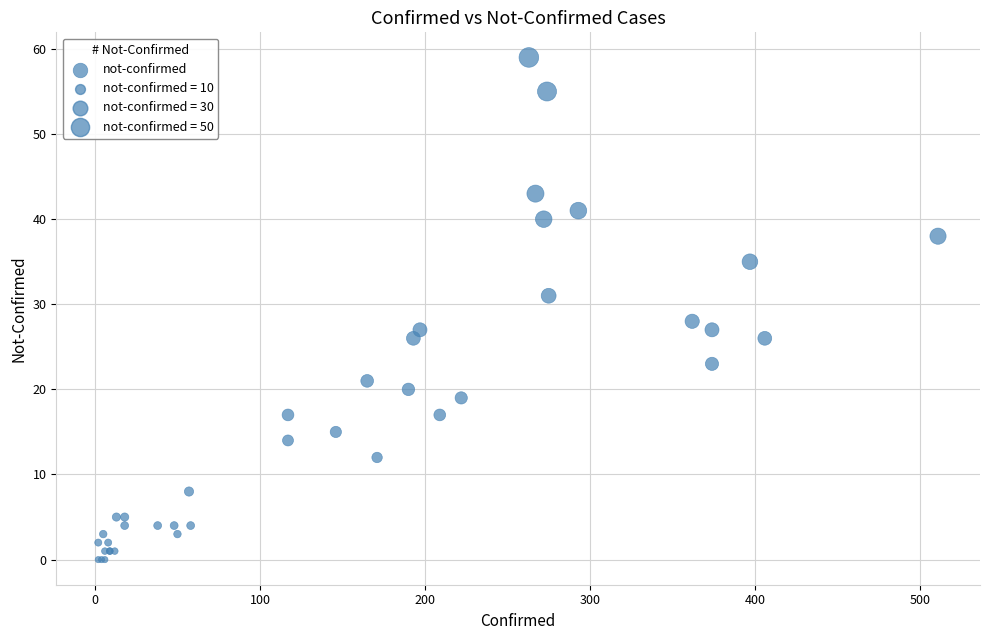

What Y value in the scatter plot is closest to 29?

28